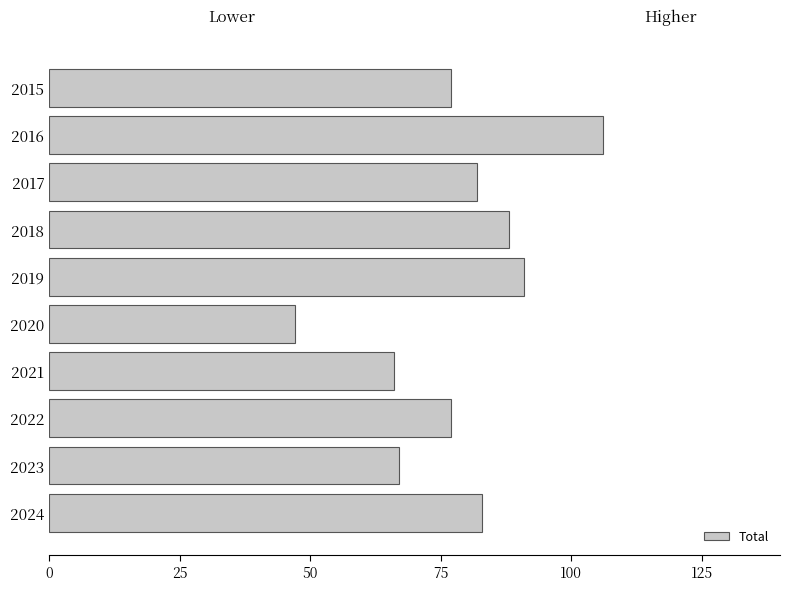

What is the ratio of the value at 2022 to the value at 2018?

0.9